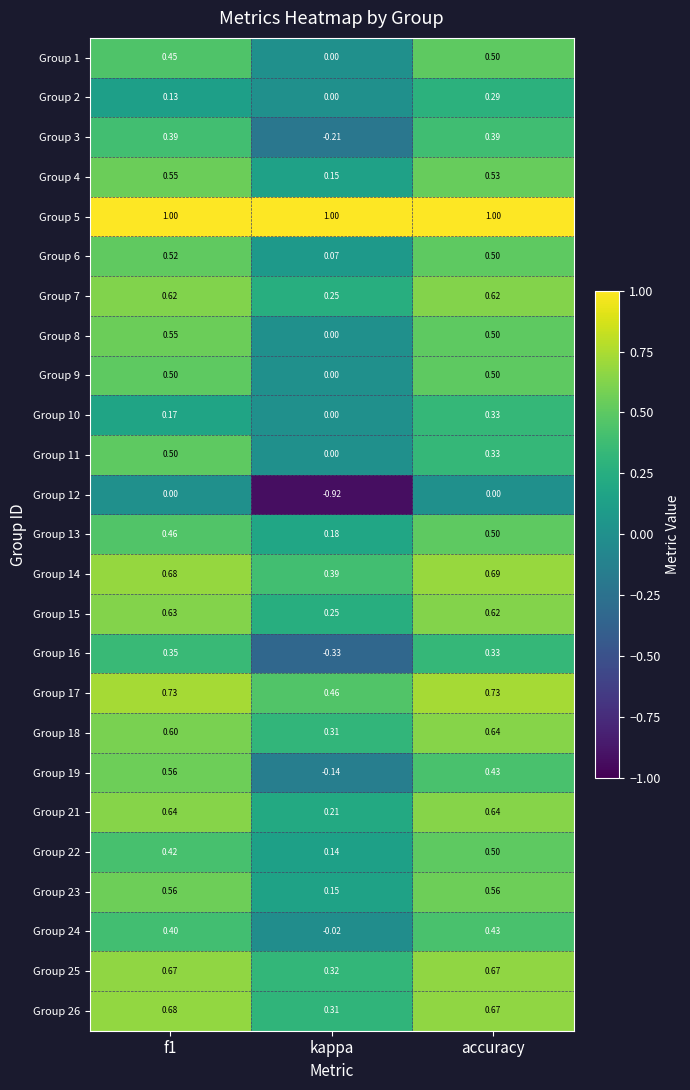

At which category is the sum across all series the highest?

accuracy